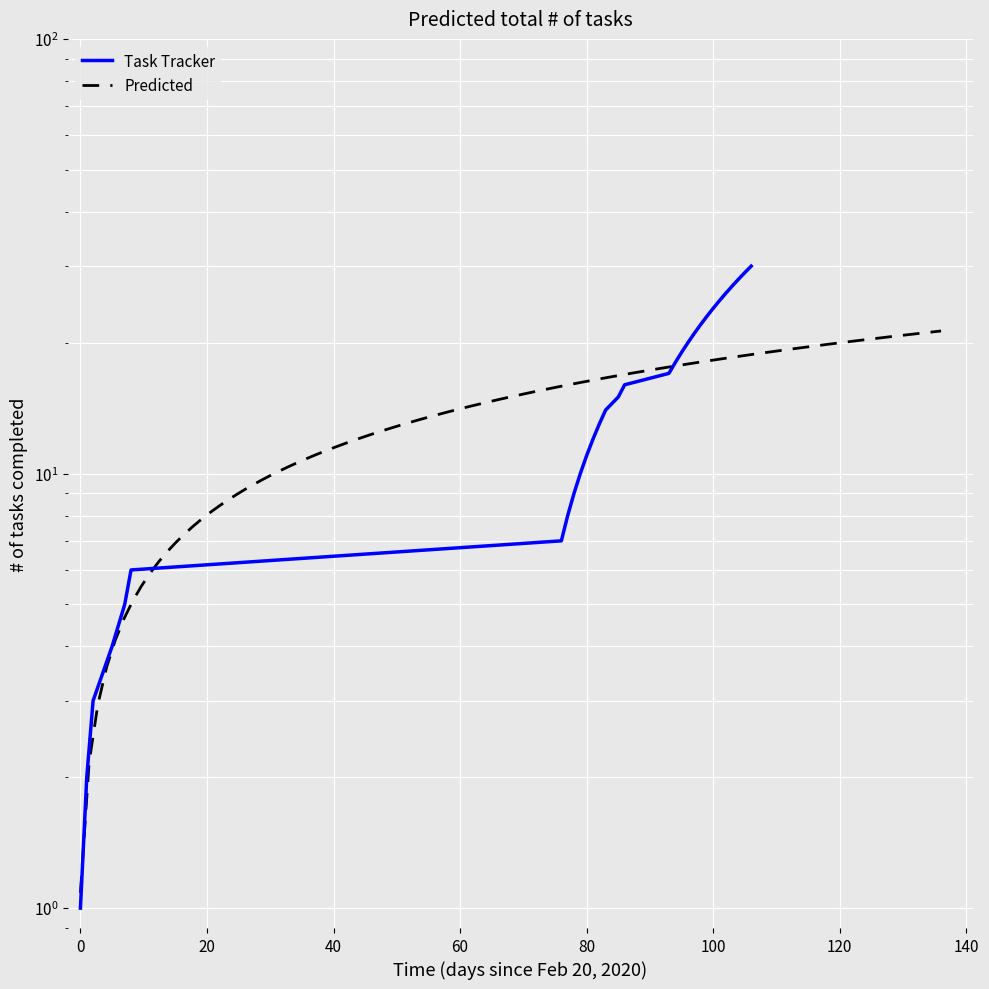

How many data points does each series have?

30